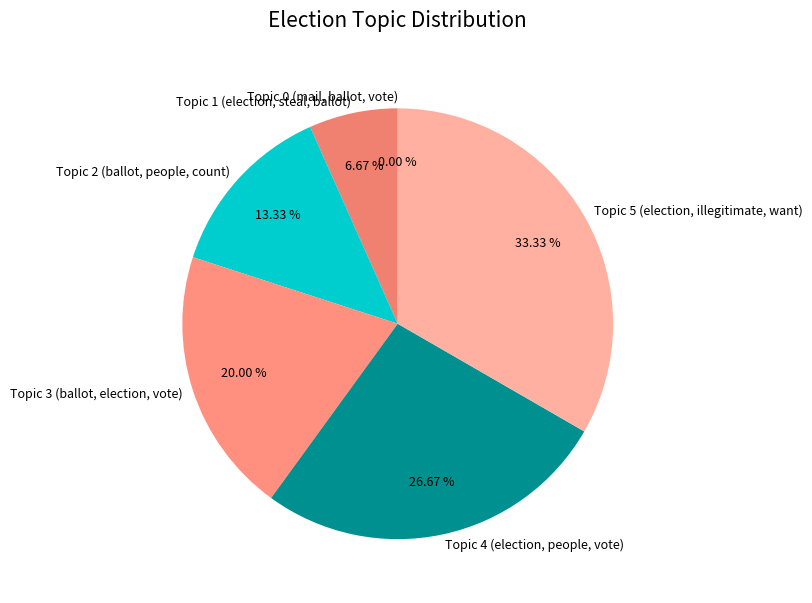

The Topic 4 (election, people, vote) slice represents 27% of the pie. True or false?

True